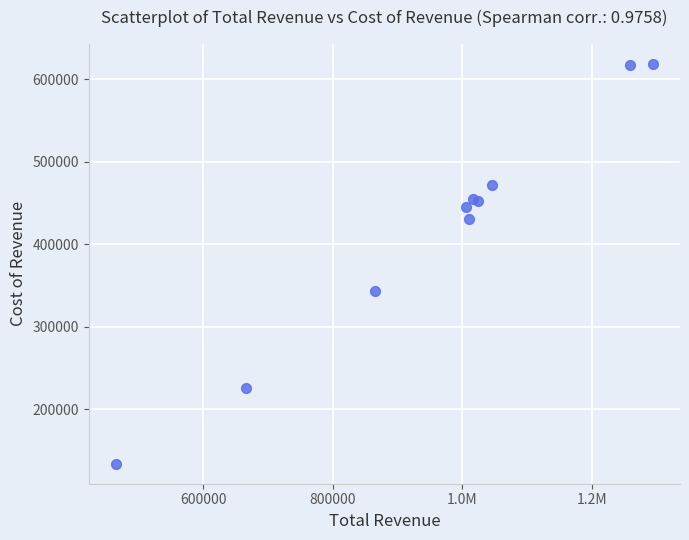

What Y value in the scatter plot is closest to 376250?

343800